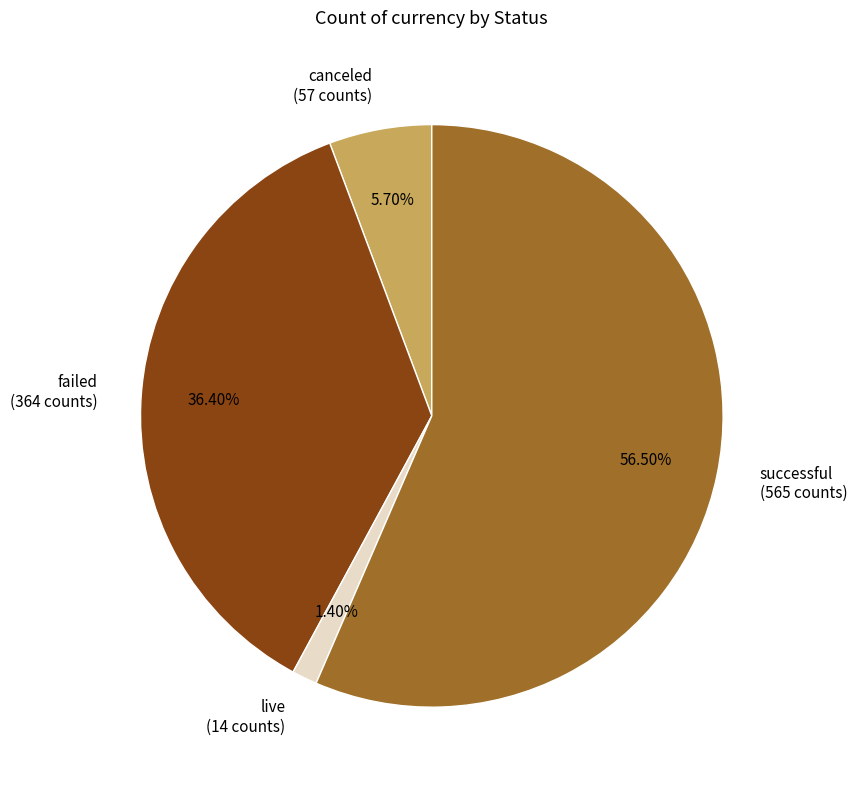

Is the sum of canceled and failed greater than half?

No